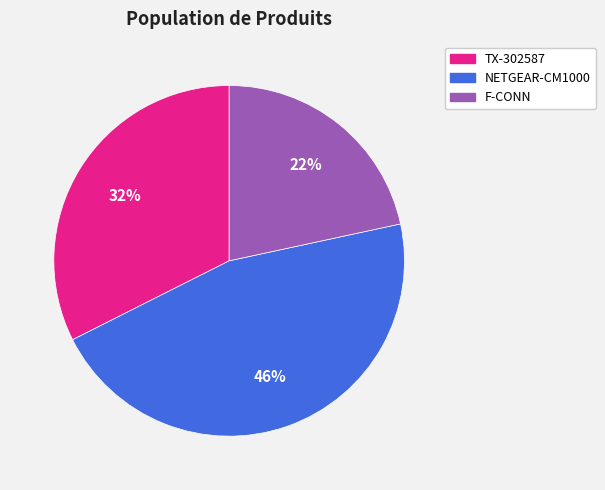

How many slices are in this pie chart?

3